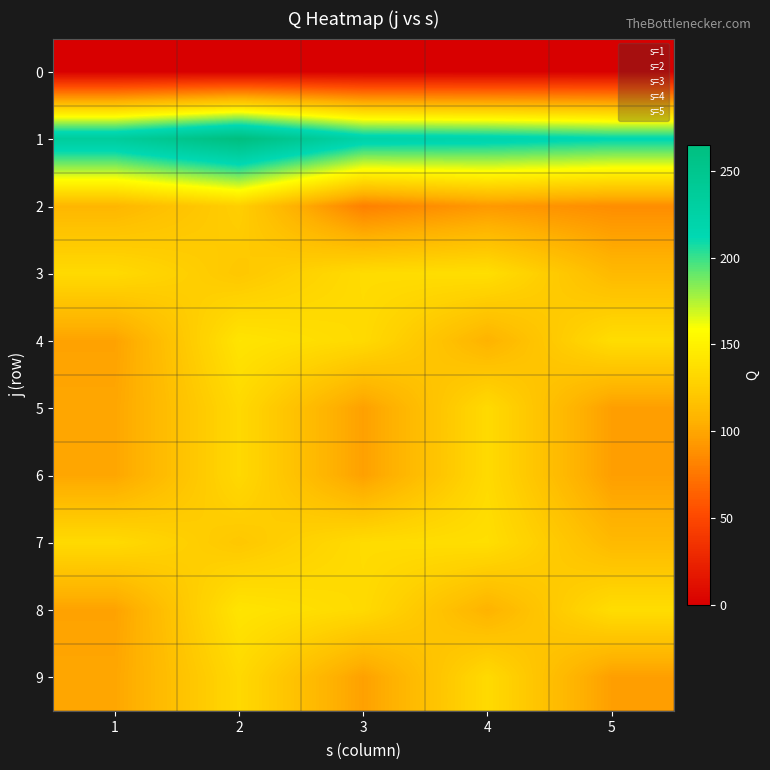

True or false: 4 has a value of 107 at 4.

True